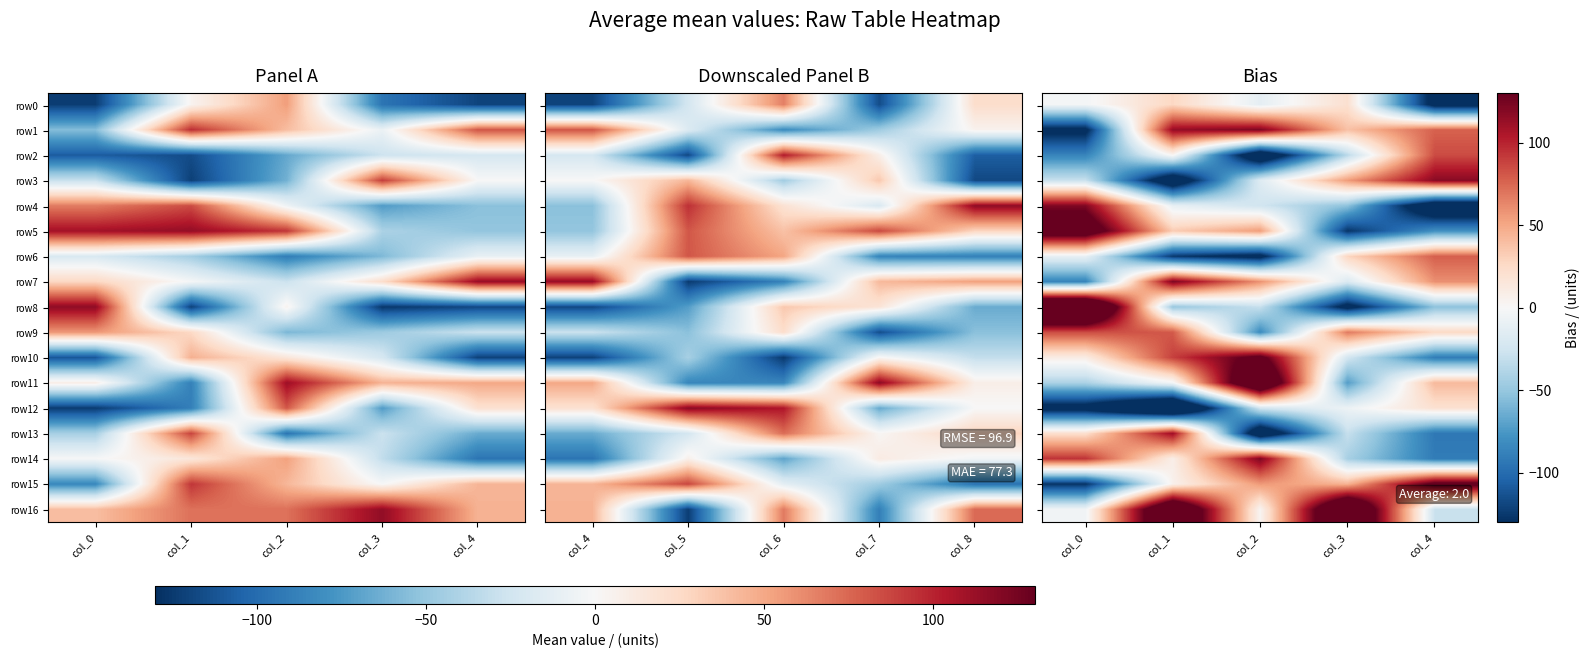

What value does the row14 series have at col_4, to the nearest 10?

-90